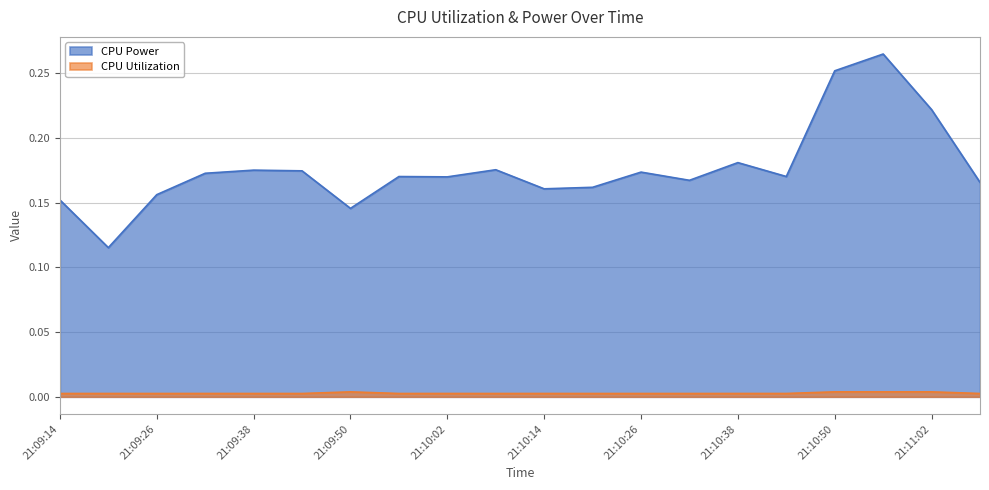

Which series has the largest total across all categories?

CPU Power